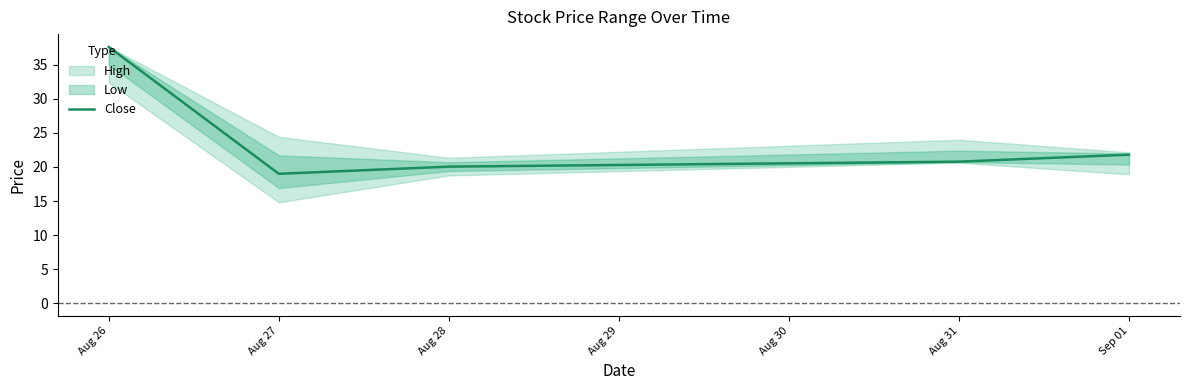

What is the average value?

23.9